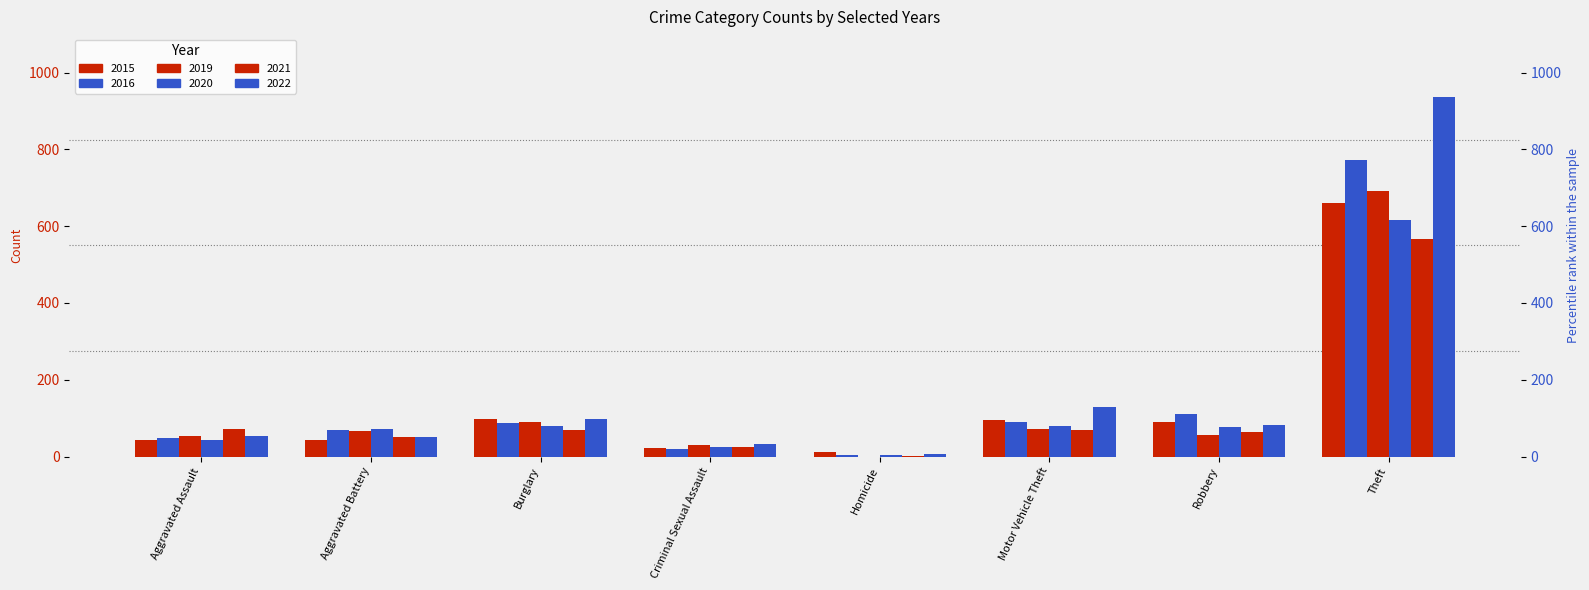

Which category has the highest value across all series?

Theft